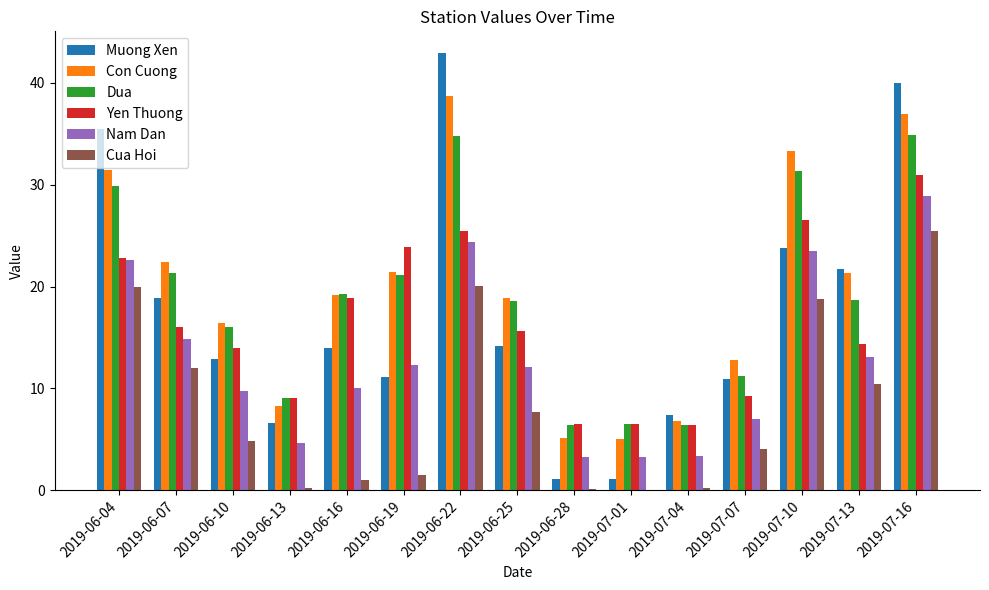

Is the value of Cua Hoi at 2019-06-07 greater than the value of Dua at 2019-07-16?

No